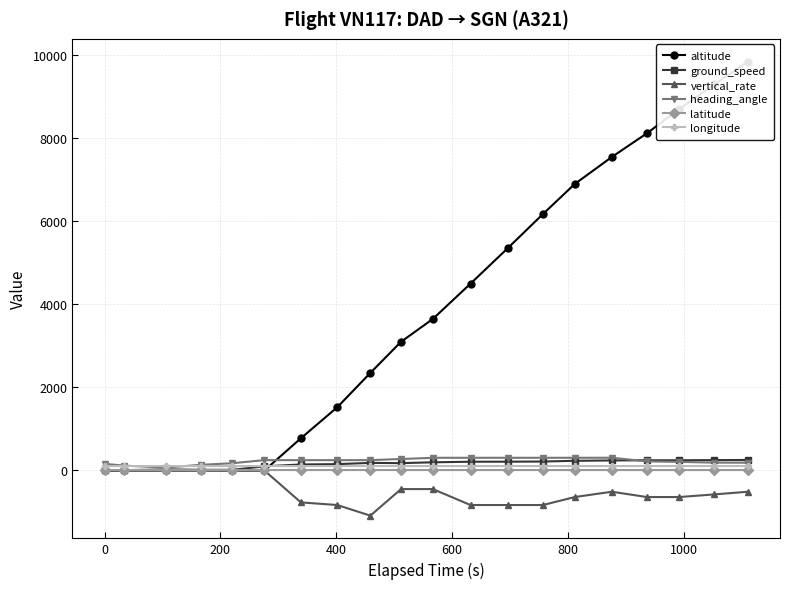

How many lines are shown in the chart?

6